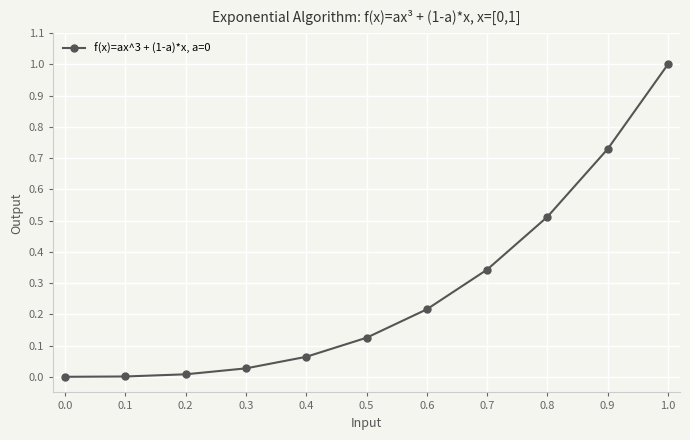

What is the label of the 5th point from the left?

0.4